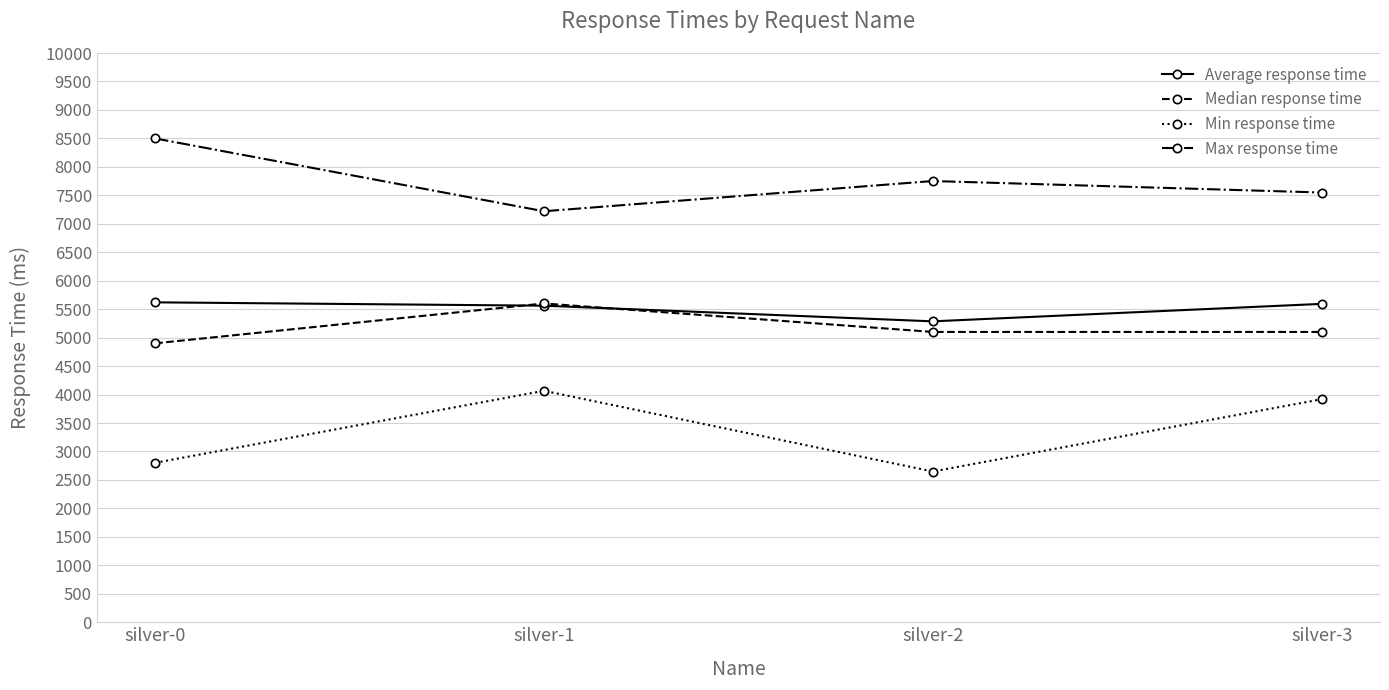

Count the Median response time values in the range 5100 to 5600.

3